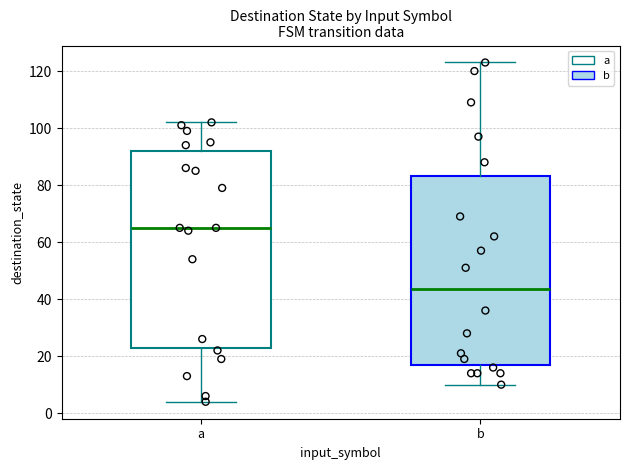

Which box's median line is the highest?

a